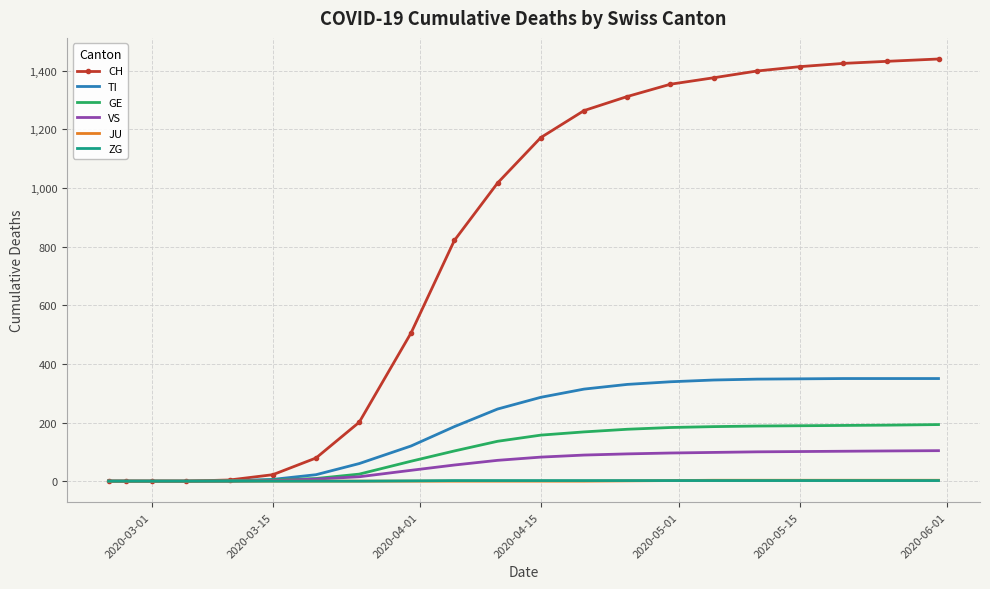

Which series has the largest total across all categories?

CH